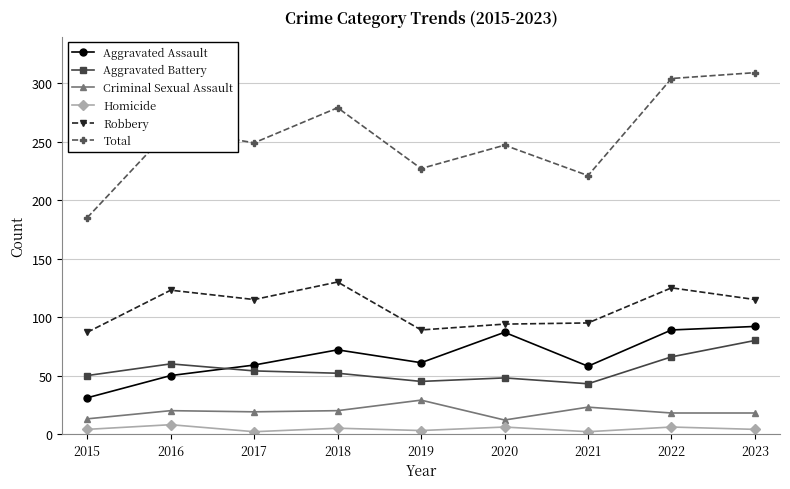

Rank the series by their maximum value, from lowest to highest.

Homicide, Criminal Sexual Assault, Aggravated Battery, Aggravated Assault, Robbery, Total